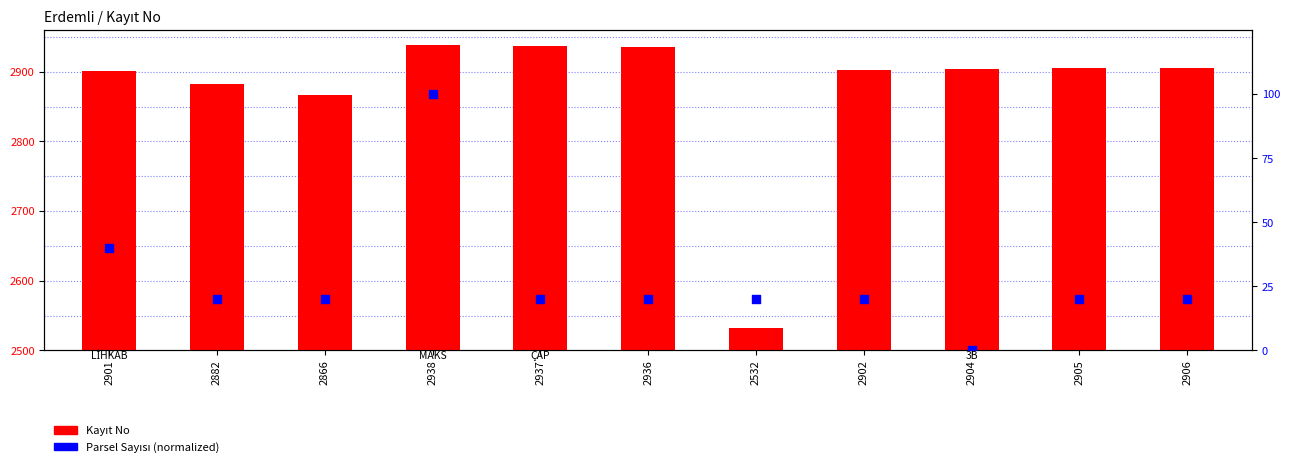

At how many categories does at least one series exceed 2636?

10